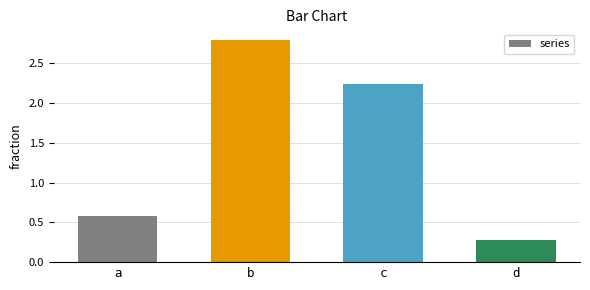

Rank the categories by value from lowest to highest.

d, a, c, b